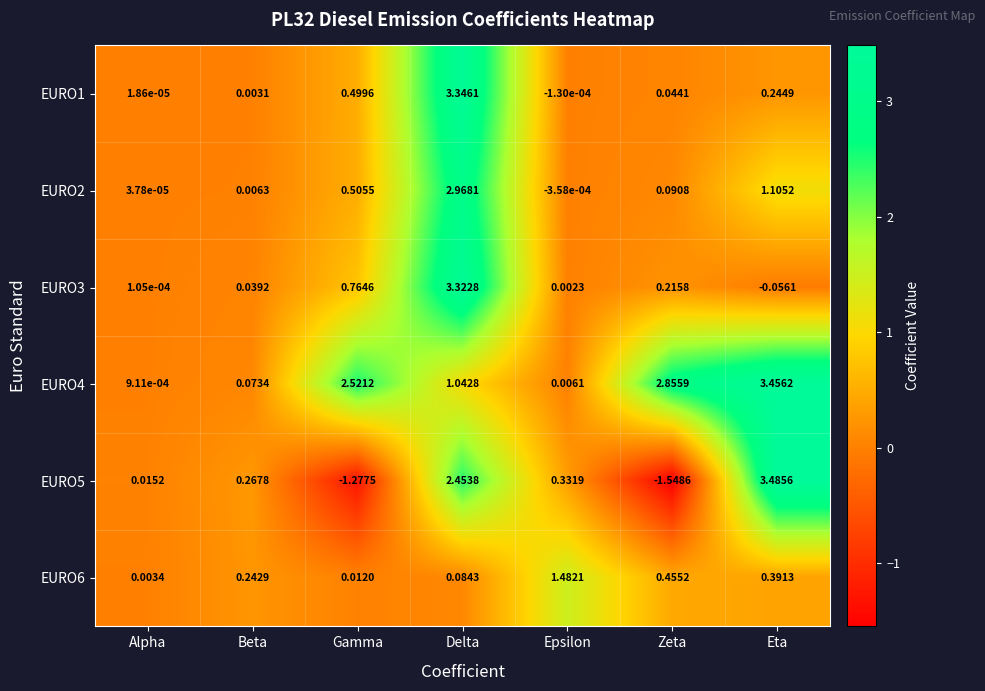

At which category is the sum across all series the highest?

Delta